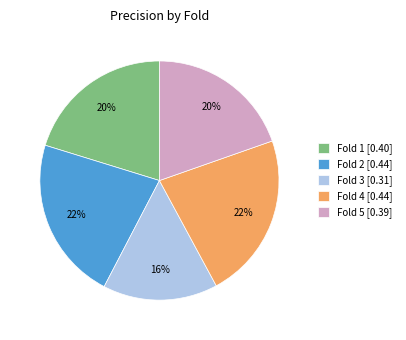

Is it true that Fold 4 [0.44] is 28% of the pie?

False